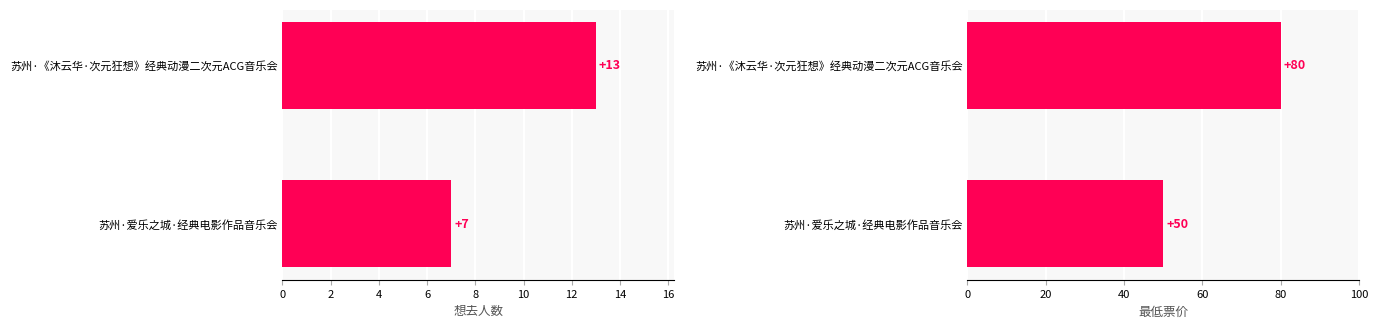

How many distinct data groups are displayed?

2